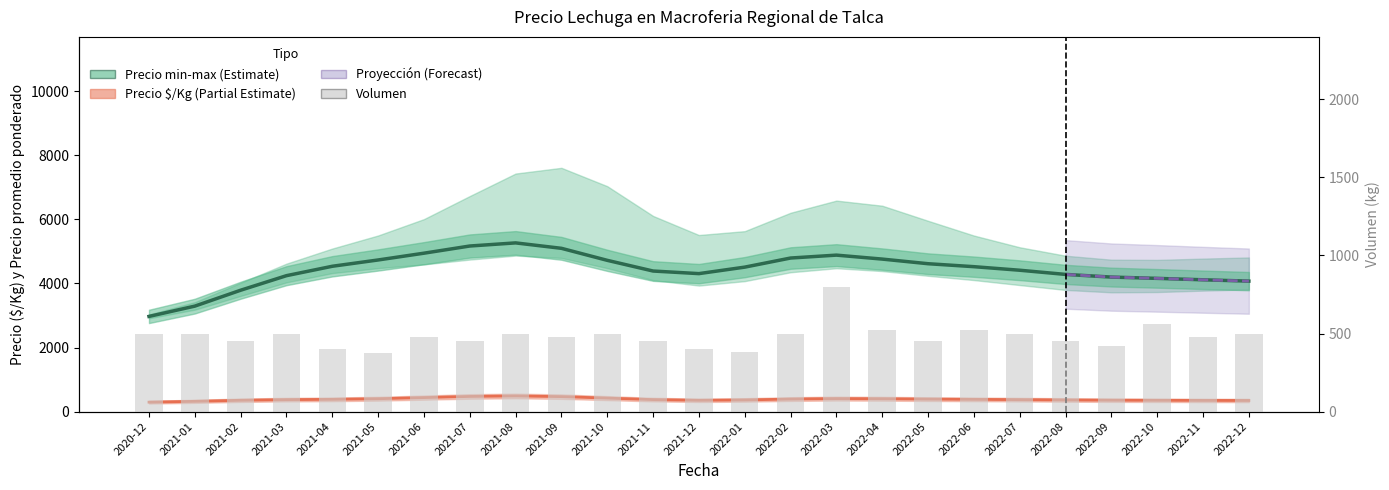

Reading left to right, transcribe all the data shown in this chart.

Precio promedio ponderado: 2020-12=2971.5	2021-01=3292.8	2021-02=3789.2	2021-03=4243.8	2021-04=4537.4	2021-05=4734.0	2021-06=4945.7	2021-07=5169.8	2021-08=5267.2	2021-09=5097.8	2021-10=4722.5	2021-11=4388.6	2021-12=4307.7	2022-01=4510.4	2022-02=4794.6	2022-03=4885.2	2022-04=4761.5	2022-05=4617.0	2022-06=4524.5	2022-07=4413.5	2022-08=4283.1	2022-09=4199.5	2022-10=4159.4	2022-11=4115.1	2022-12=4073.3
Precio $/Kg: 2020-12=294.2	2021-01=319.9	2021-02=352.7	2021-03=372.4	2021-04=381.8	2021-05=400.9	2021-06=436.2	2021-07=472.3	2021-08=486.9	2021-09=466.4	2021-10=420.0	2021-11=373.8	2021-12=352.0	2022-01=363.1	2022-02=390.1	2022-03=405.0	2022-04=399.8	2022-05=388.9	2022-06=381.1	2022-07=372.4	2022-08=362.2	2022-09=355.3	2022-10=351.7	2022-11=348.6	2022-12=346.3
Volumen: 2020-12=500.0	2021-01=500.0	2021-02=450.0	2021-03=500.0	2021-04=400.0	2021-05=375.0	2021-06=475.0	2021-07=450.0	2021-08=500.0	2021-09=475.0	2021-10=500.0	2021-11=450.0	2021-12=400.0	2022-01=380.0	2022-02=500.0	2022-03=800.0	2022-04=525.0	2022-05=450.0	2022-06=525.0	2022-07=500.0	2022-08=450.0	2022-09=420.0	2022-10=560.0	2022-11=480.0	2022-12=500.0